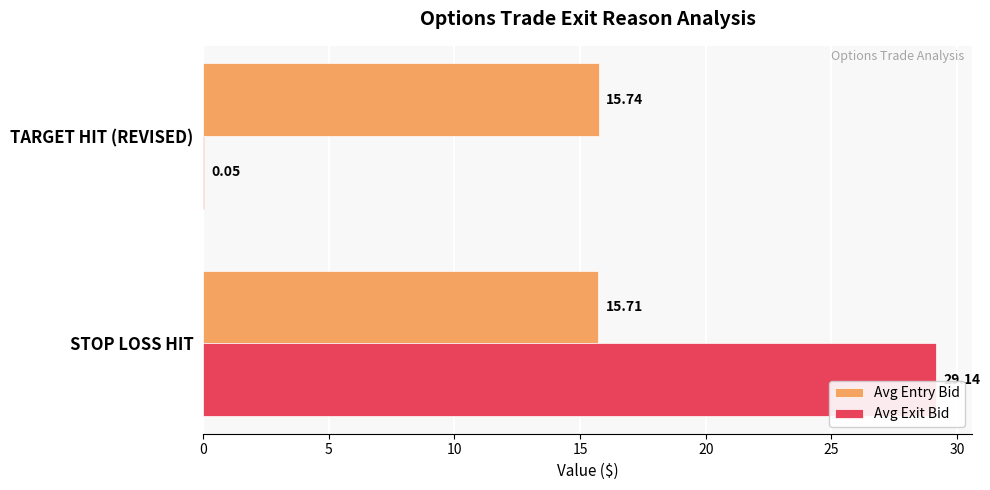

What is the sum of all Avg Entry Bid values?

31.5